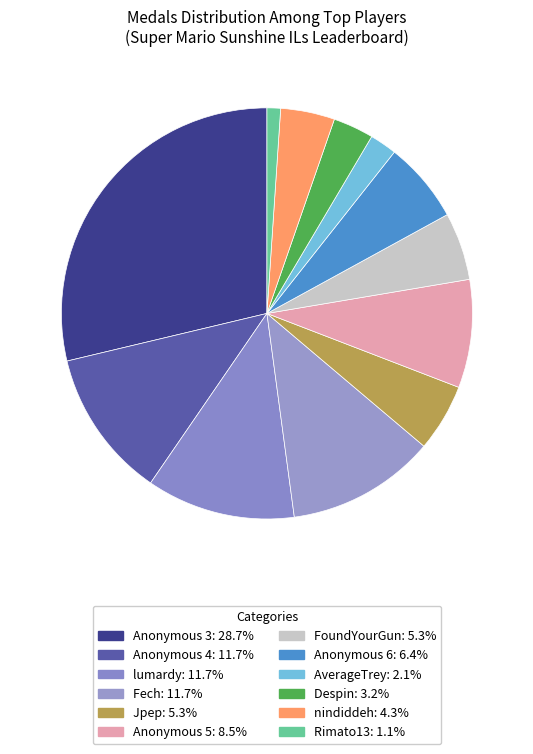

Count the number of slices in the pie.

12